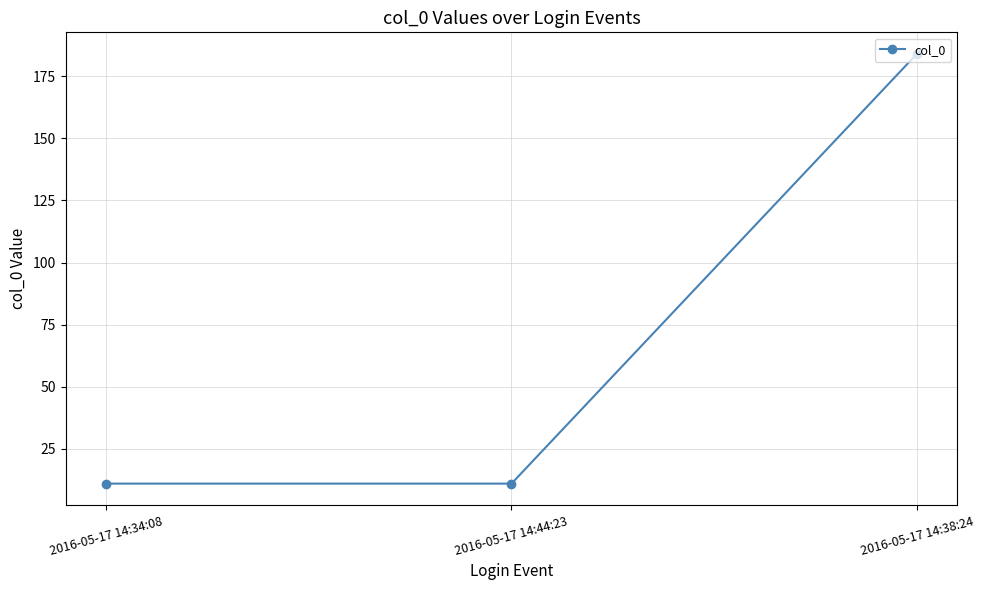

What is the change in value from 2016-05-17 14:34:08 to 2016-05-17 14:38:24?

+173